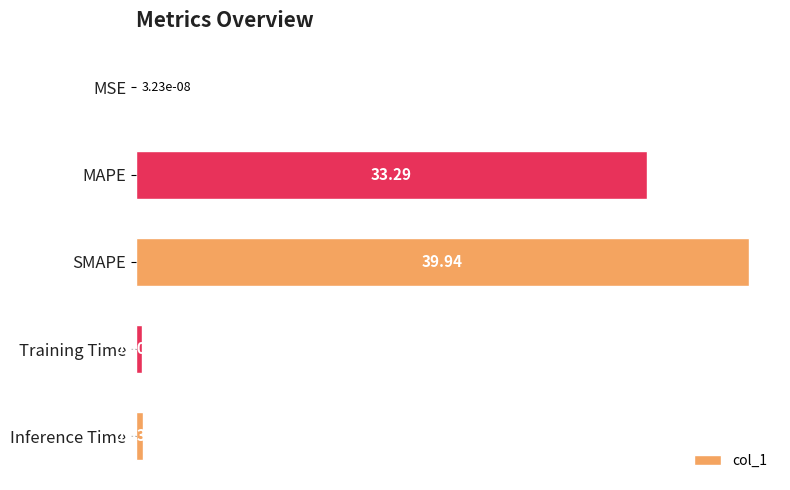

Which category has the highest value across all series?

SMAPE